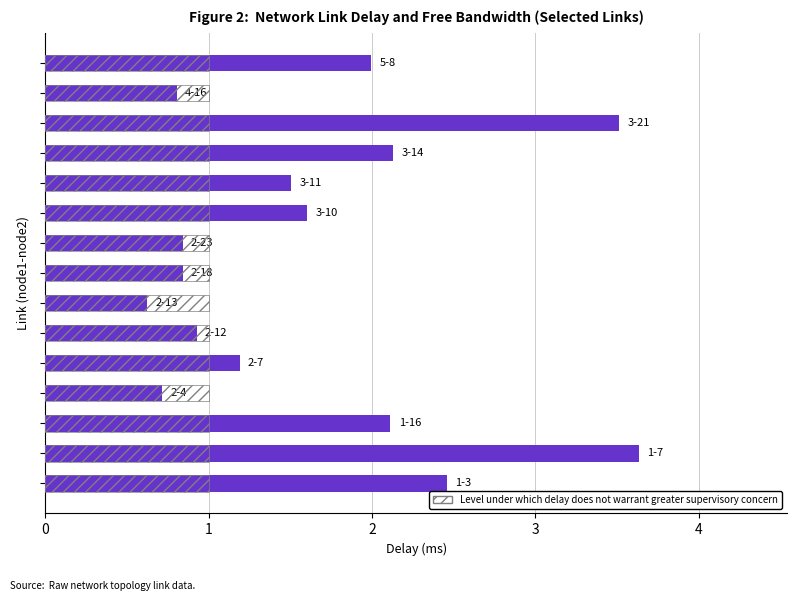

What is the sum of all values?

24.9